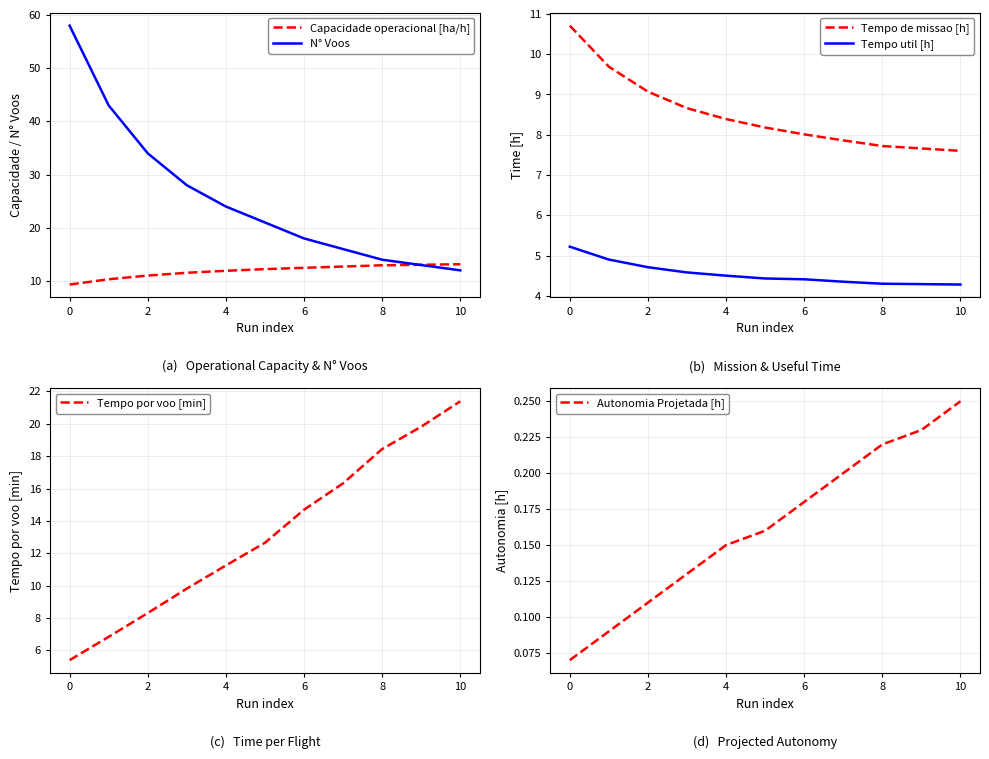

Is it true that Tempo util [h] equals 4.3 at 10?

True